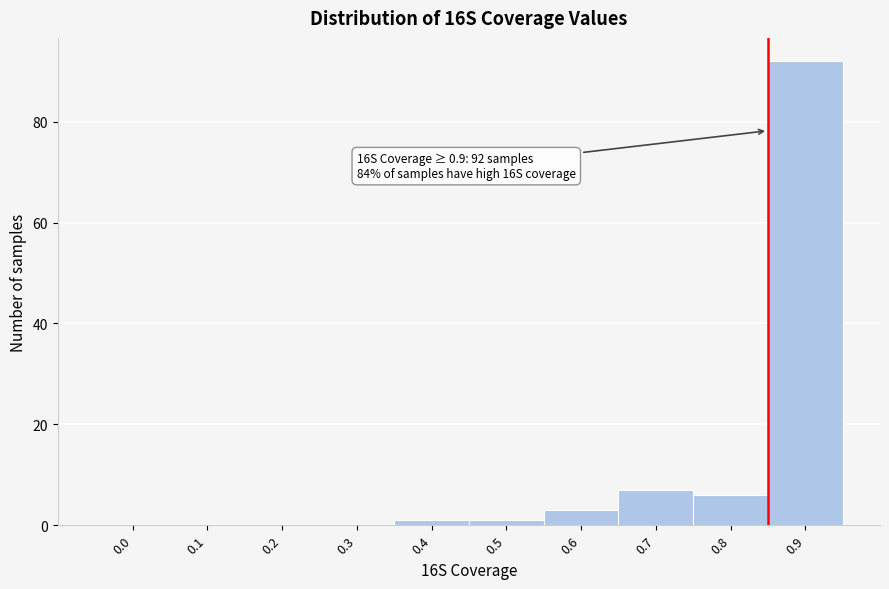

Reading left to right, what are all the values shown in this chart?

0.0=0	0.1=0	0.2=0	0.3=0	0.4=1	0.5=1	0.6=3	0.7=7	0.8=6	0.9=92